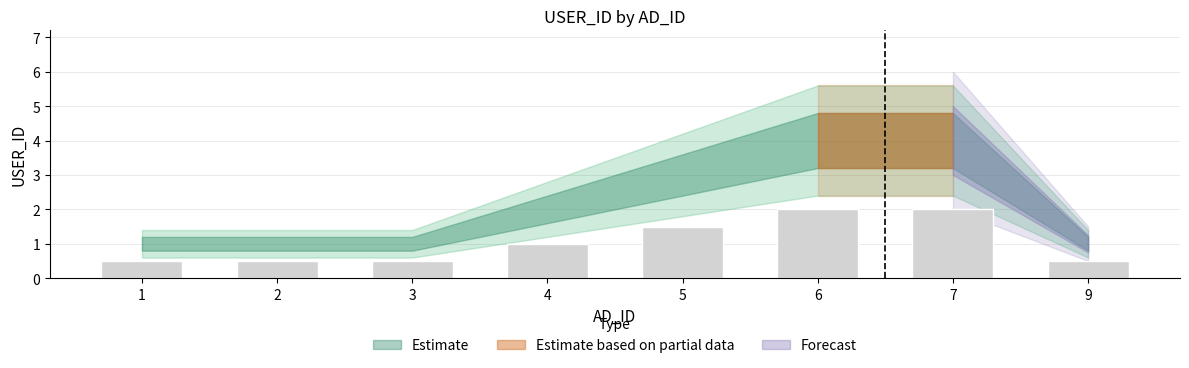

Does the chart contain any negative values?

No